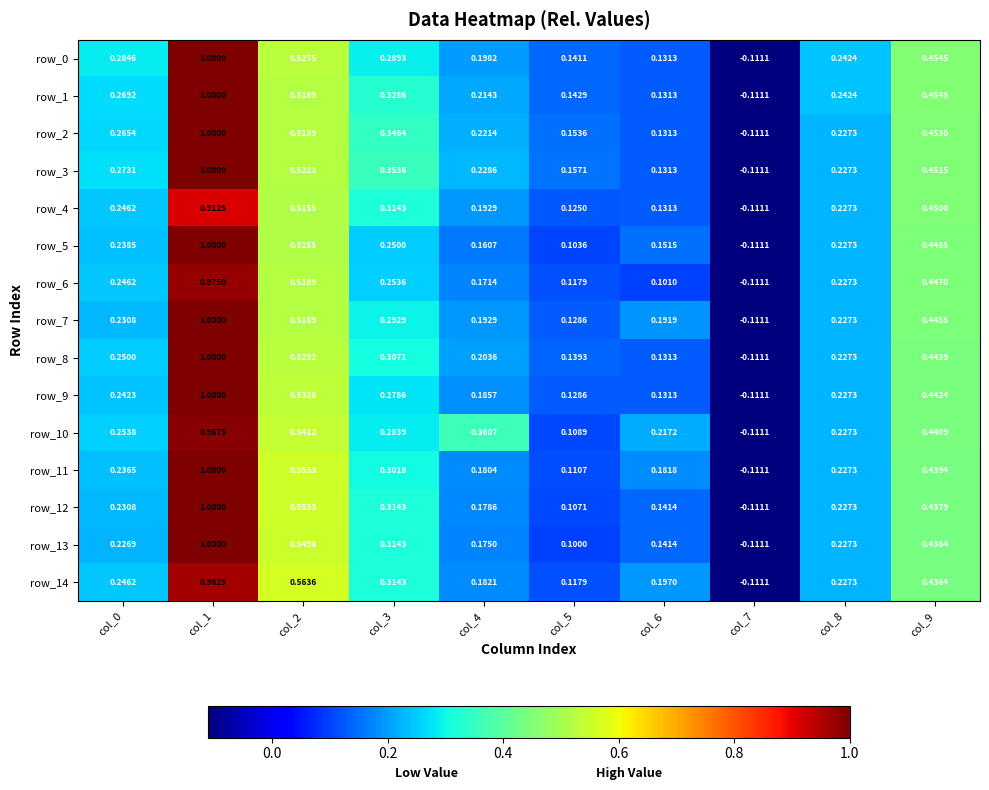

How many values in the row_3 series are below 0?

1